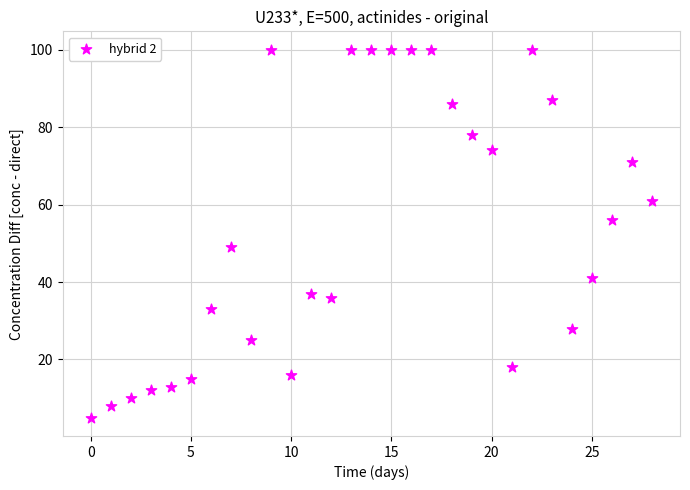

What is the range of Y values (max minus min)?

95